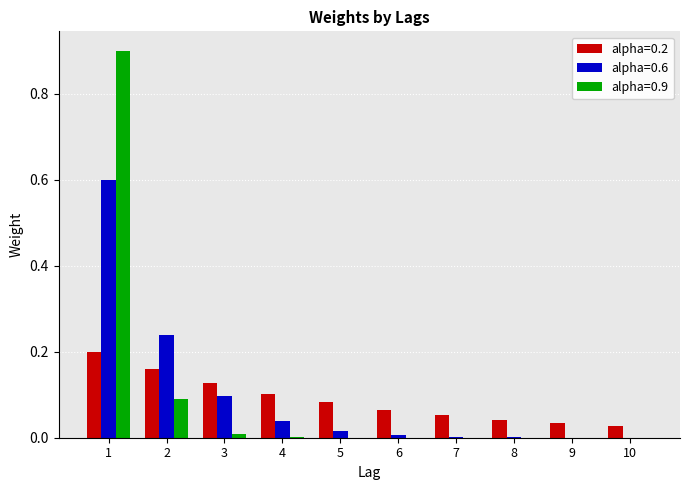

Are the bars grouped side by side (vs. stacked)?

Yes